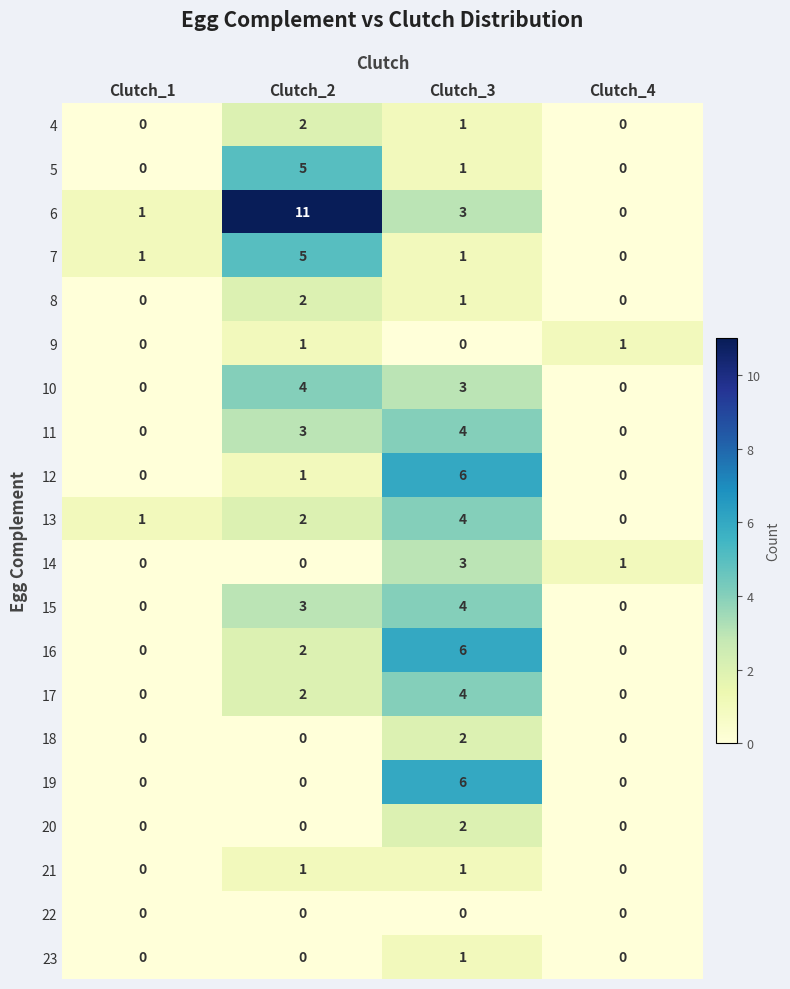

What is the maximum value for 15?

4